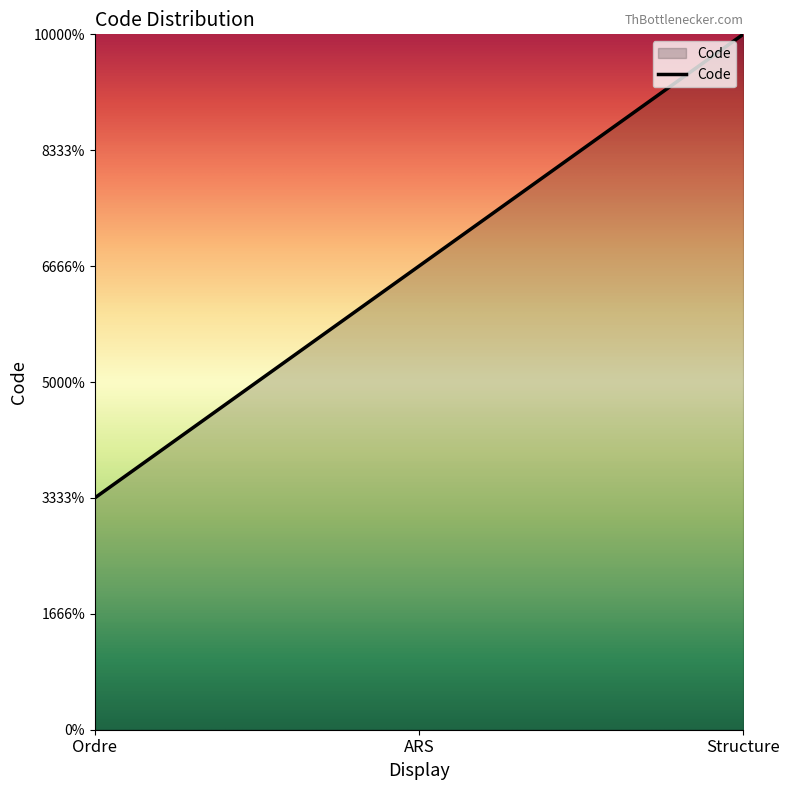

Does the chart display data point markers on the line(s)?

No